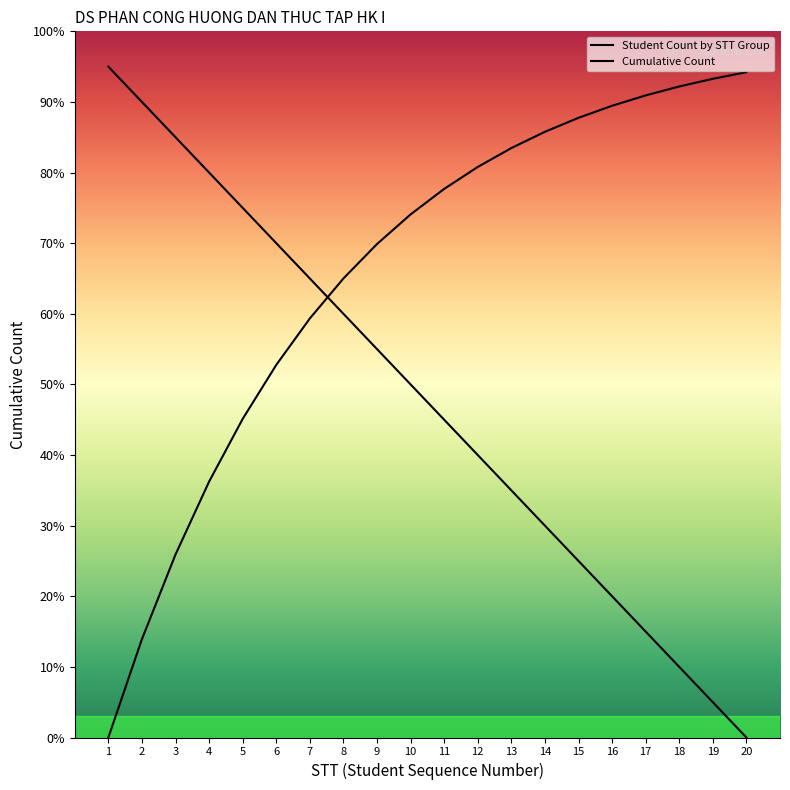

Reading left to right, extract all data points from this chart.

Student Count by STT Group: 1=95.0	2=90.0	3=85.0	4=80.0	5=75.0	6=70.0	7=65.0	8=60.0	9=55.0	10=50.0	11=45.0	12=40.0	13=35.0	14=30.0	15=25.0	16=20.0	17=15.0	18=10.0	19=5.0	20=0.0
Cumulative Count: 1=0.0	2=13.9	3=25.9	4=36.2	5=45.1	6=52.8	7=59.3	8=65.0	9=69.9	10=74.1	11=77.7	12=80.8	13=83.5	14=85.8	15=87.8	16=89.5	17=90.9	18=92.2	19=93.3	20=94.2